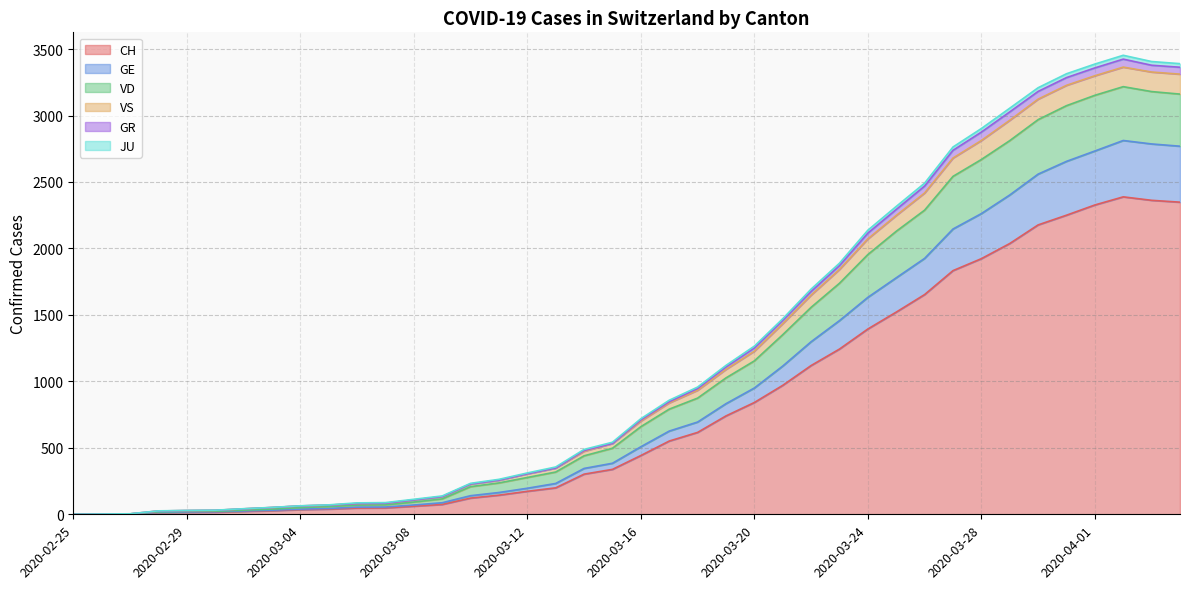

True or false: VD has more than 1 interior local peaks.

False